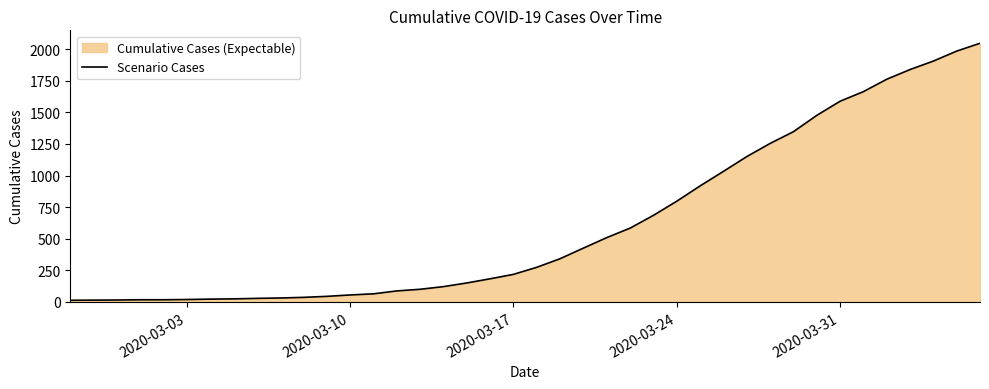

What is the difference between the maximum and minimum values?

2034